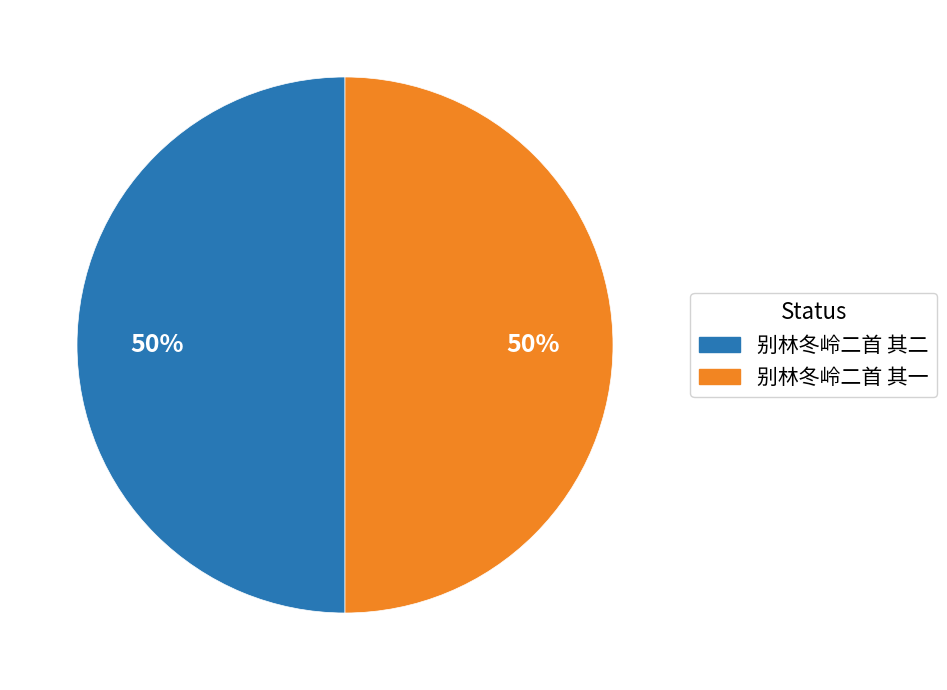

Is it true that 别林冬岭二首 其二 is 37% of the pie?

False